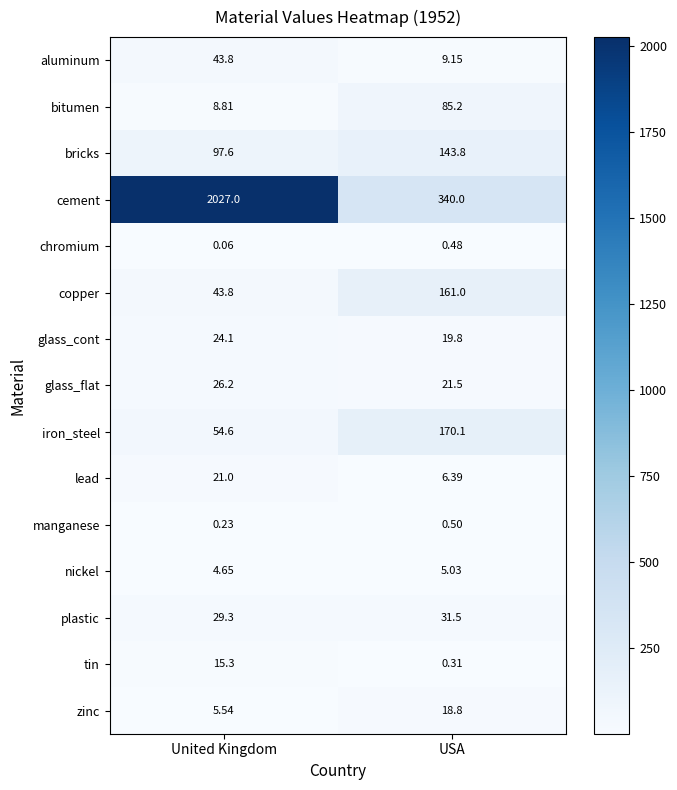

Which label corresponds to the largest value in the chart?

United Kingdom